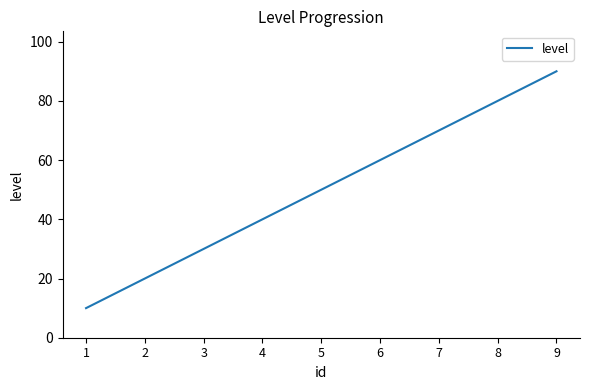

Rank the categories by value from lowest to highest.

1, 2, 3, 4, 5, 6, 7, 8, 9